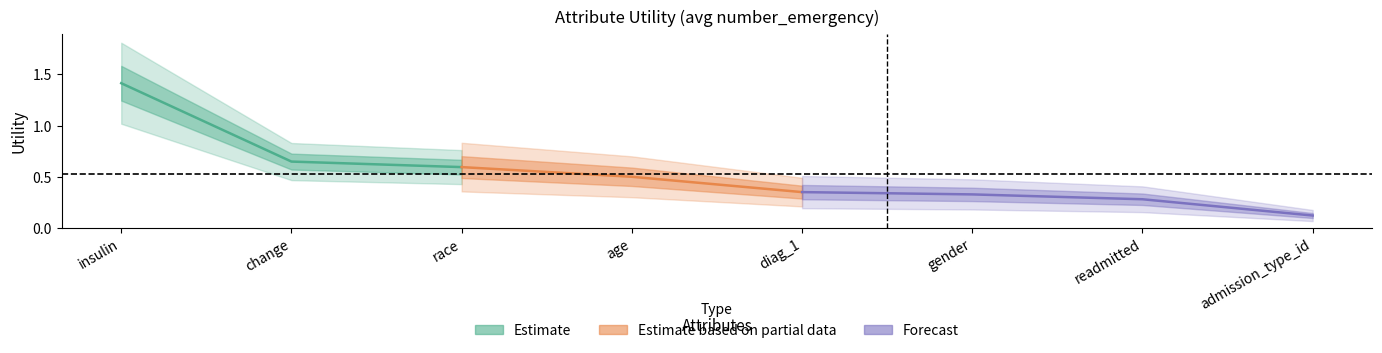

List the labels in order of value, largest first.

insulin, change, race, age, diag_1, gender, readmitted, admission_type_id